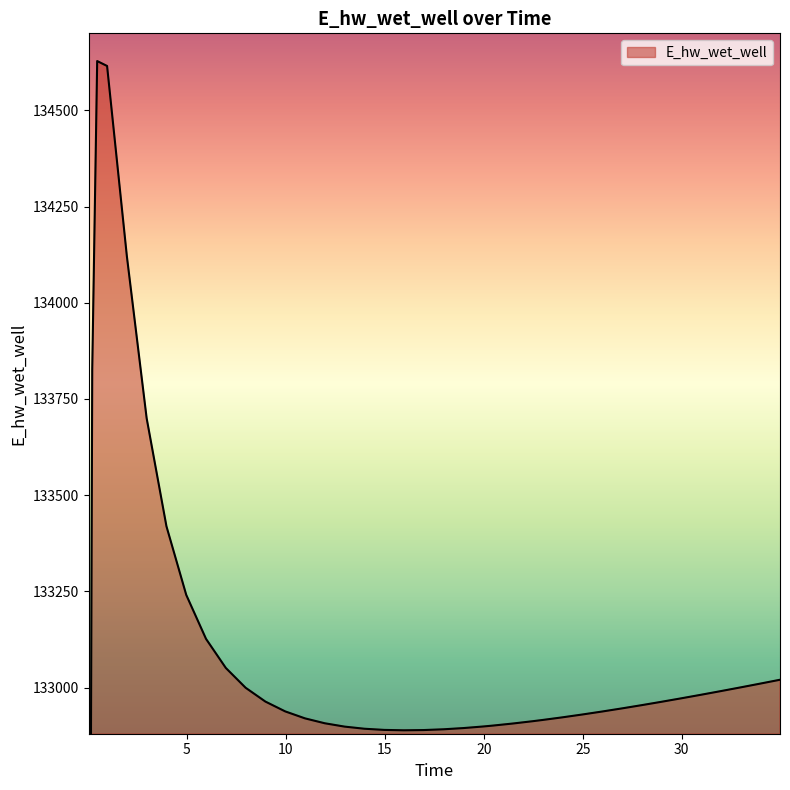

Reading right to left, extract all data points from this chart.

34.96875=133020.2	33.96875=133010.2	32.96875=133000.3	31.96875=132990.6	30.96875=132981.2	29.96875=132971.9	28.96875=132962.9	27.96875=132954.1	26.96875=132945.7	25.96875=132937.6	24.96875=132929.9	23.96875=132922.5	22.96875=132915.7	22.46875=132912.5	21.46875=132906.5	20.46875=132901.2	19.96875=132898.8	18.96875=132894.7	17.96875=132891.5	16.96875=132889.5	15.96875=132888.9	14.96875=132889.9	13.96875=132893.0	12.96875=132898.5	11.96875=132907.2	10.96875=132919.9	9.96875=132938.0	8.96875=132963.5	7.96875=132999.4	6.96875=133050.9	5.96875=133126.4	4.96875=133240.7	3.96875=133419.0	2.96875=133699.7	1.96875=134120.8	0.96875=134615.2	0.46875=134627.9	0.21875=133825.9	0.09375=131969.9	0.03125=129070.3